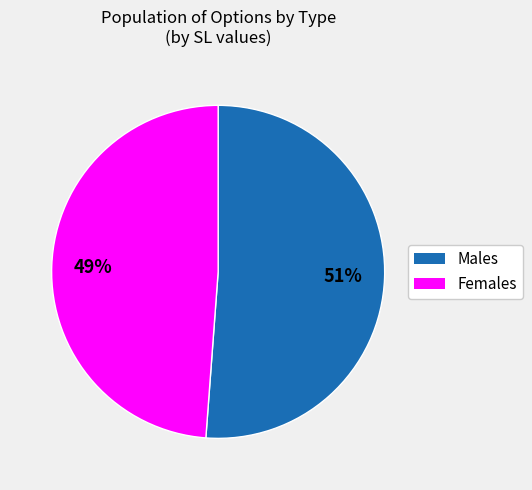

How many slices are in this pie chart?

2